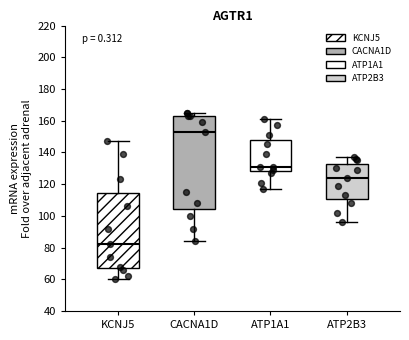

Which box is the tallest, from its lower edge to its upper edge?

CACNA1D